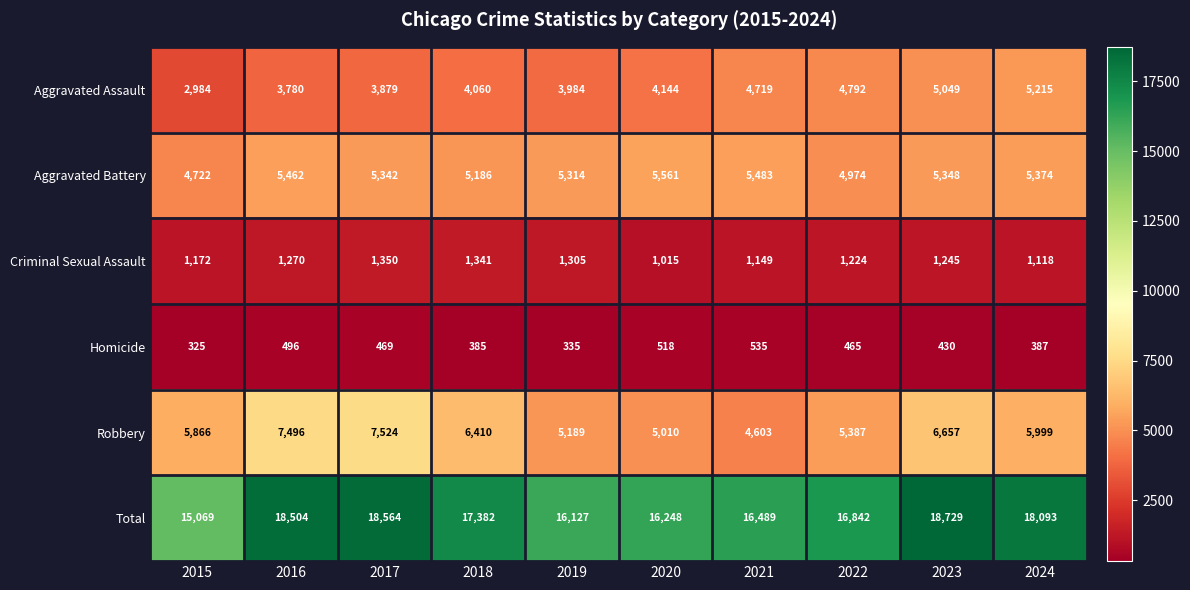

Between 2015 and 2017, which series saw the biggest shift?

Total